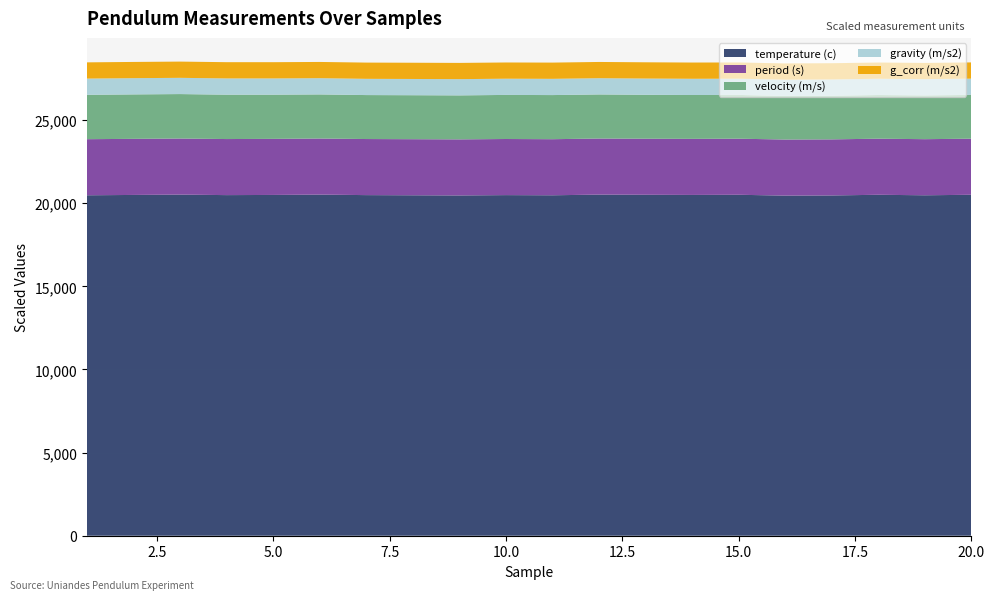

Reading right to left, extract all data points from this chart.

temperature (c): 20.5	20.5	20.5	20.5	20.5	20.5	20.5	20.5	20.5	20.5	20.5	20.5	20.5	20.5	20.5	20.5	20.5	20.5	20.5	20.5
period (s): 3.4	3.4	3.4	3.4	3.4	3.4	3.4	3.4	3.4	3.4	3.4	3.4	3.4	3.4	3.4	3.4	3.4	3.4	3.4	3.4
velocity (m/s): 26.4	26.3	26.3	26.3	26.2	26.3	26.4	26.4	26.5	26.5	26.5	26.5	26.5	26.4	26.5	26.6	26.7	26.7	26.7	26.7
gravity (m/s2): 9.8	9.8	9.8	9.8	9.8	9.8	9.8	9.8	9.8	9.8	9.8	9.8	9.8	9.8	9.8	9.8	9.8	9.8	9.8	9.8
g_corr (m/s2): 9.8	9.8	9.8	9.8	9.8	9.8	9.8	9.8	9.8	9.8	9.8	9.8	9.8	9.8	9.8	9.8	9.8	9.8	9.8	9.8